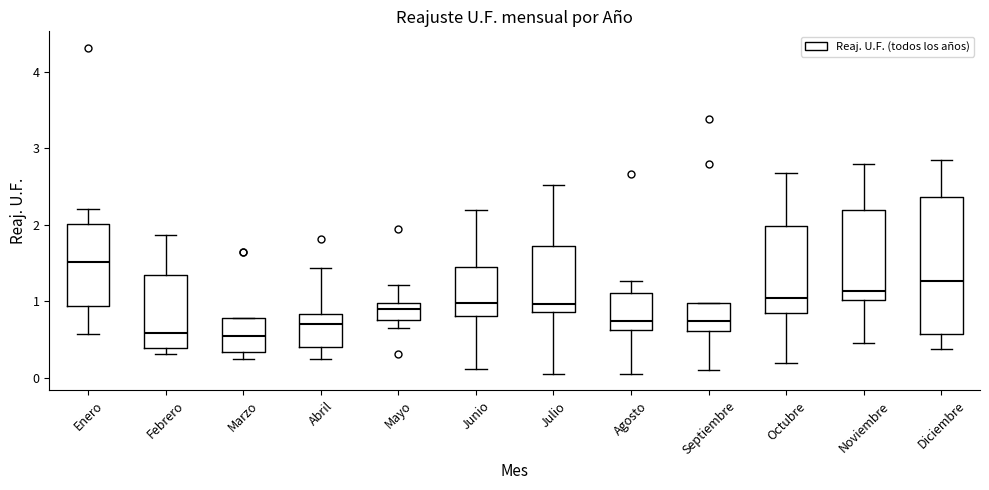

Reading left to right, read every box against the y-axis: the position of its median line, the range the box covers, and the ends of its whiskers. The values are not printed on the chart, so give them approximately, as read against the axis.

Enero: median 1.5, box 0.9 to 2.0, whiskers 0.6 to 2.2
Febrero: median 0.6, box 0.4 to 1.4, whiskers 0.3 to 1.9
Marzo: median 0.6, box 0.3 to 0.8, whiskers 0.3 (just below the box's lower edge) to 0.8
Abril: median 0.7, box 0.4 to 0.8, whiskers 0.3 to 1.4
Mayo: median 0.9, box 0.8 to 1.0, whiskers 0.7 to 1.2
Junio: median 1.0, box 0.8 to 1.5, whiskers 0.1 to 2.2
Julio: median 1.0, box 0.9 to 1.7, whiskers 0.1 to 2.5
Agosto: median 0.7, box 0.6 to 1.1, whiskers 0.1 to 1.3
Septiembre: median 0.7, box 0.6 to 1.0, whiskers 0.1 to 1.0
Octubre: median 1.0, box 0.9 to 2.0, whiskers 0.2 to 2.7
Noviembre: median 1.1, box 1.0 to 2.2, whiskers 0.5 to 2.8
Diciembre: median 1.3, box 0.6 to 2.4, whiskers 0.4 to 2.8